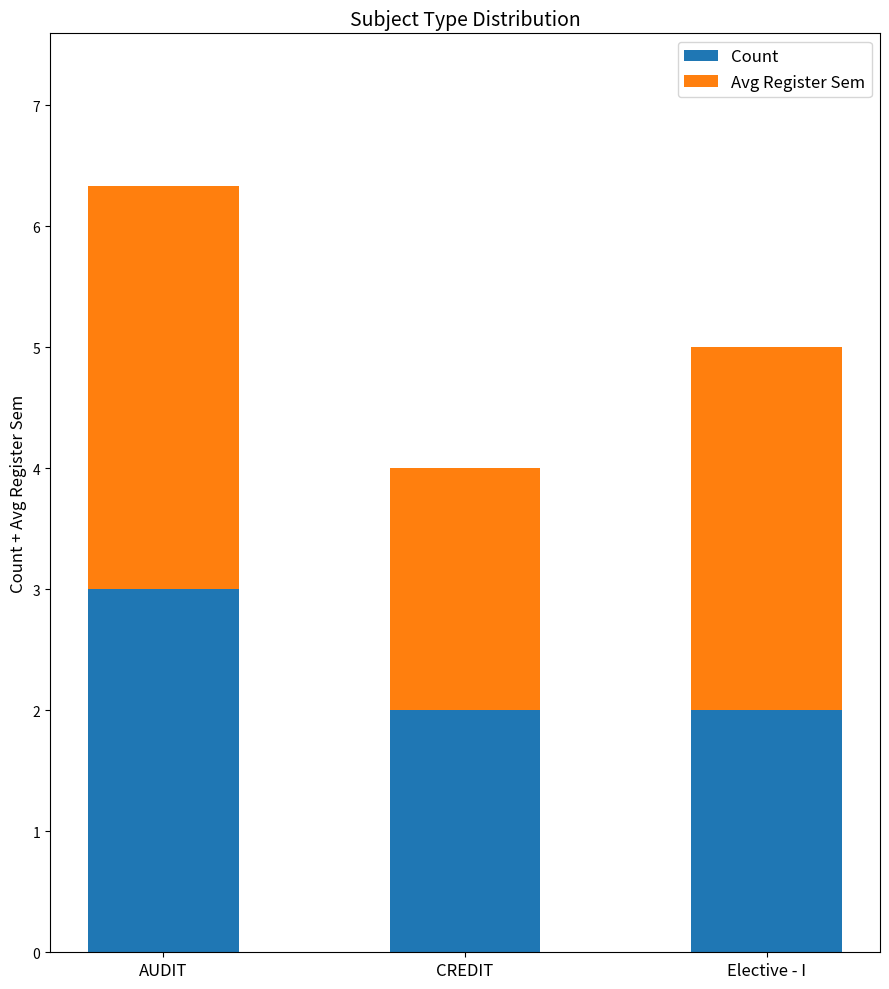

What is the minimum value for Count?

2.0